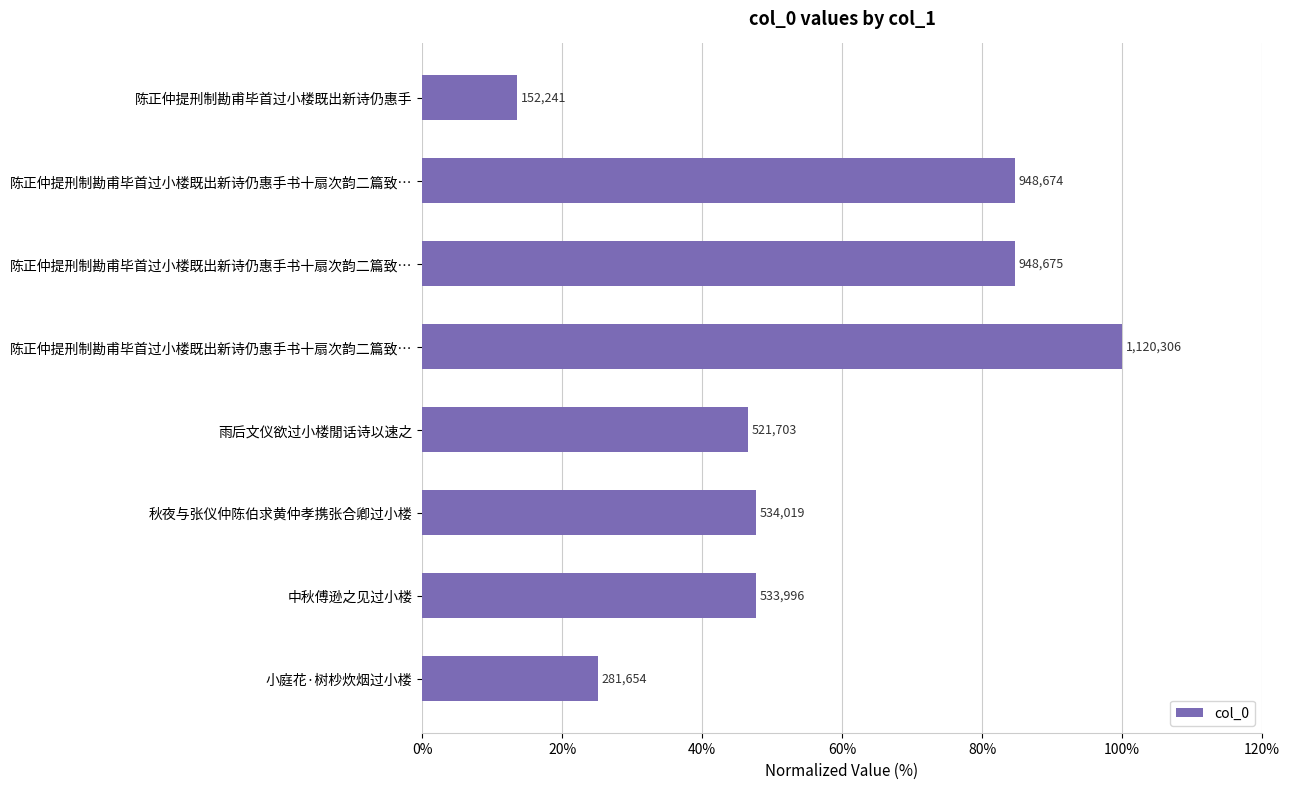

Does the chart contain any negative values?

No